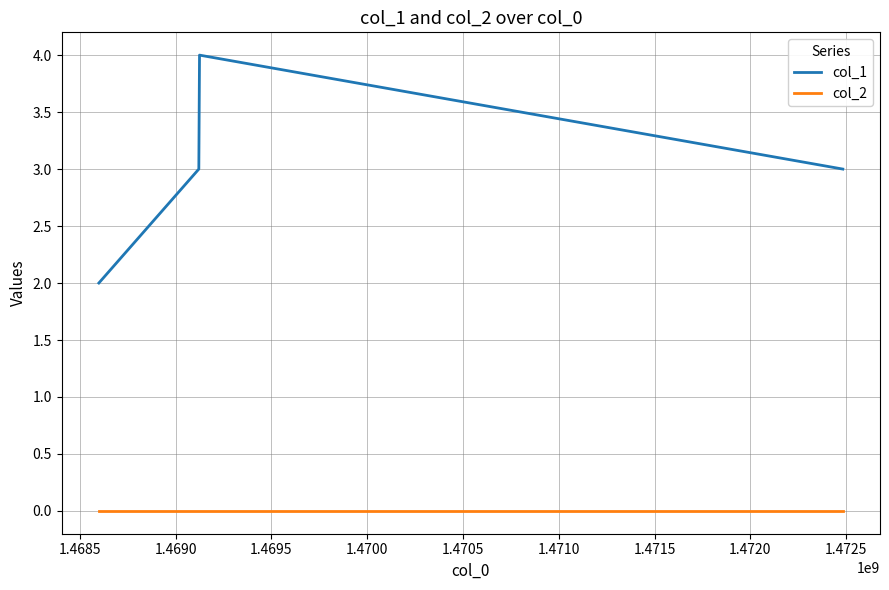

What is the sum of all col_1 values?

12